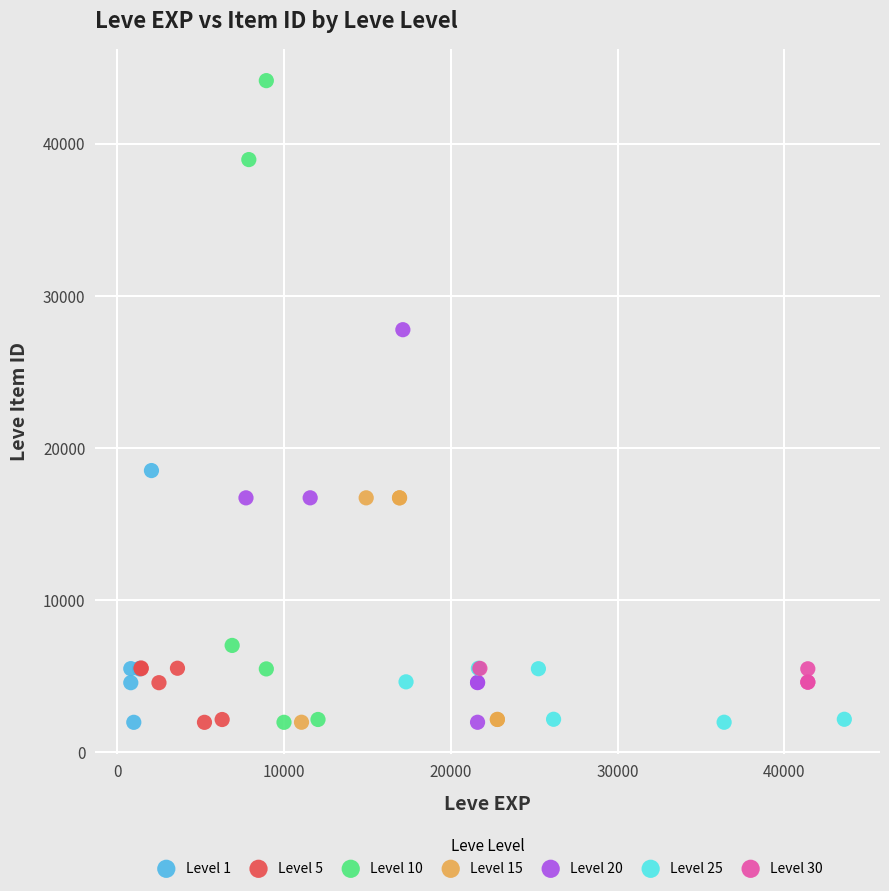

Which series contains the highest Y value?

Level 10